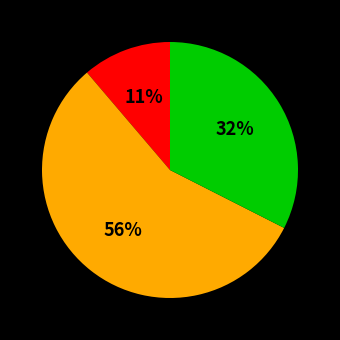

Does any single category account for the majority?

Yes